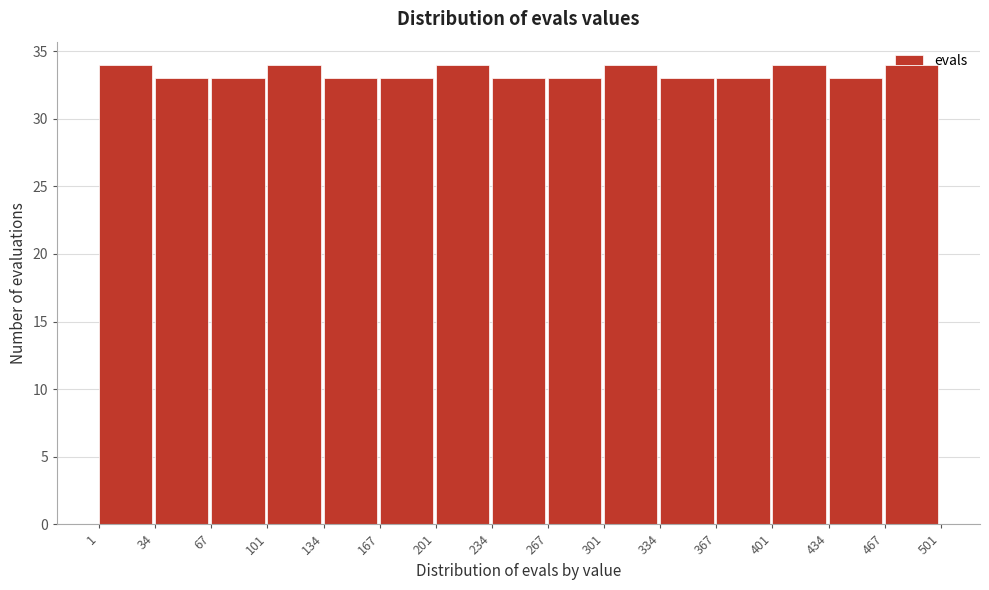

Reading left to right, transcribe this chart: for each bar, give the range it covers on the x-axis and its height. The values are not printed on the chart, so give them approximately, as read against the axis.

1 to 34: 34
34 to 67: 33
67 to 101: 33
101 to 134: 34
134 to 167: 33
167 to 201: 33
201 to 234: 34
234 to 267: 33
267 to 301: 33
301 to 334: 34
334 to 367: 33
367 to 401: 33
401 to 434: 34
434 to 467: 33
467 to 501: 34